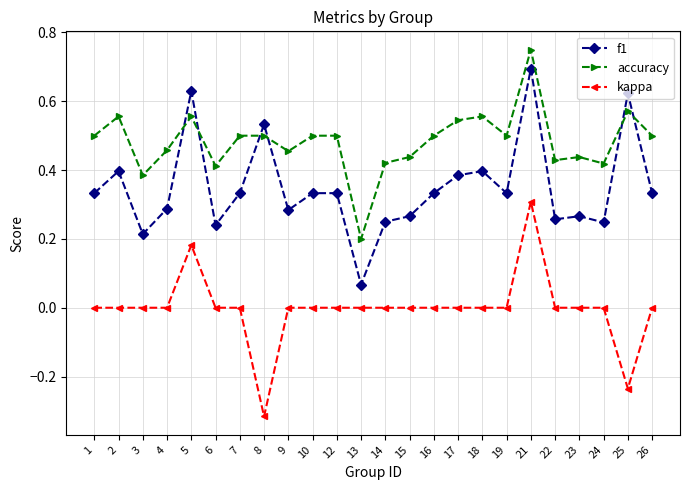

Rank the series by their maximum value, from highest to lowest.

accuracy, f1, kappa